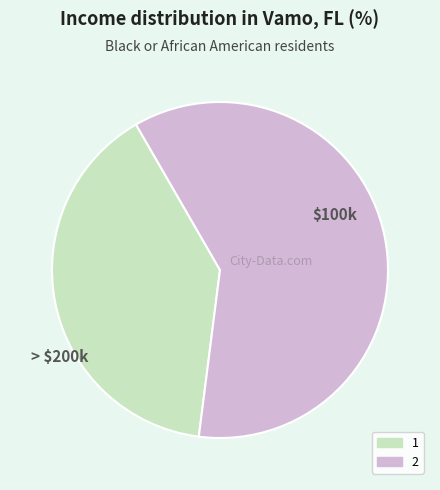

Rank the categories by value from highest to lowest.

2, 1